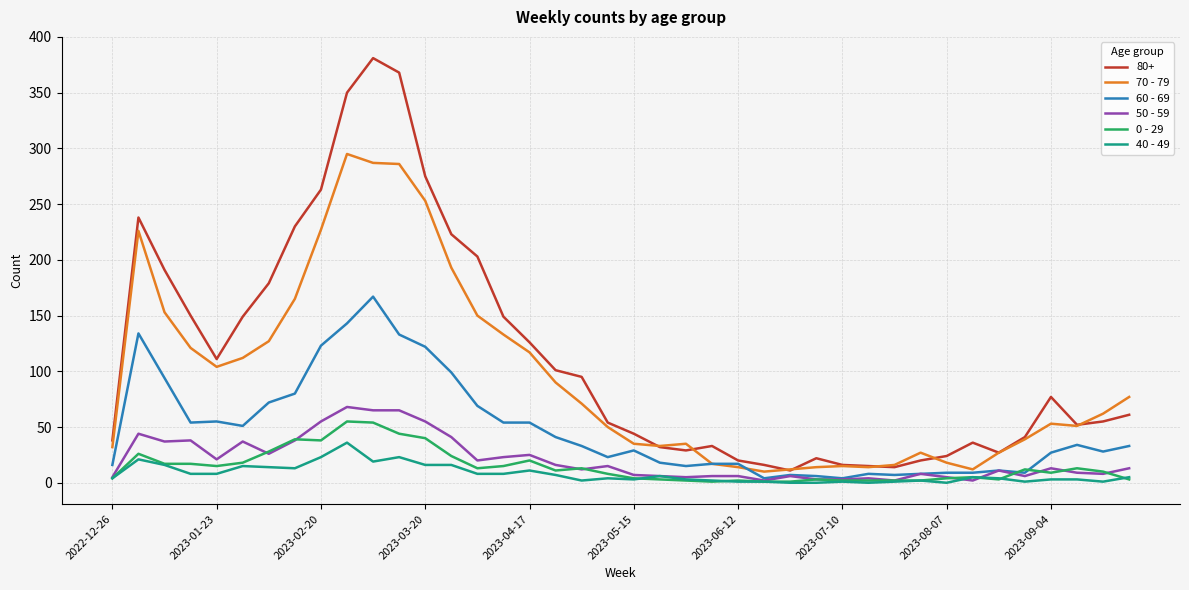

Which series has the widest spread of values?

80+